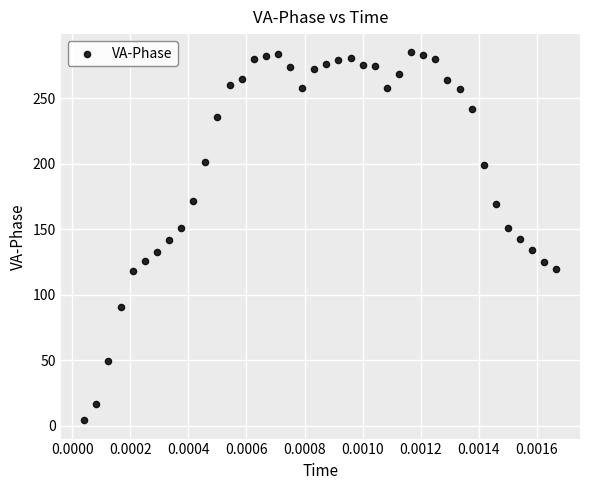

What is the range of Y values (max minus min)?

281.0